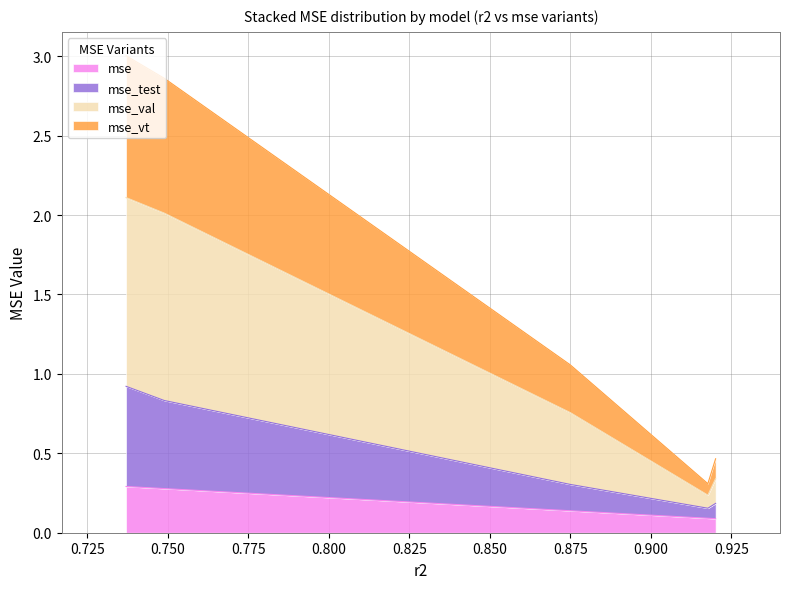

What is the highest value of the mse series?

0.3